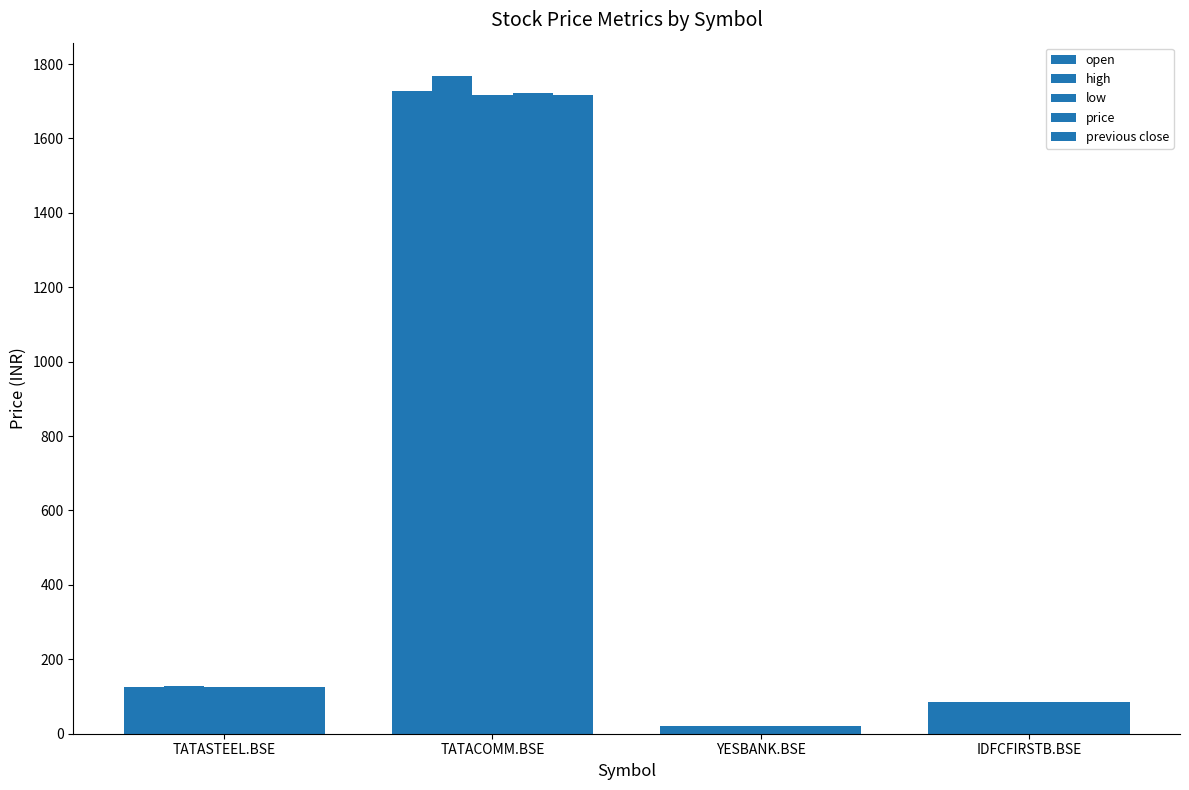

How many bars are there in each group?

5